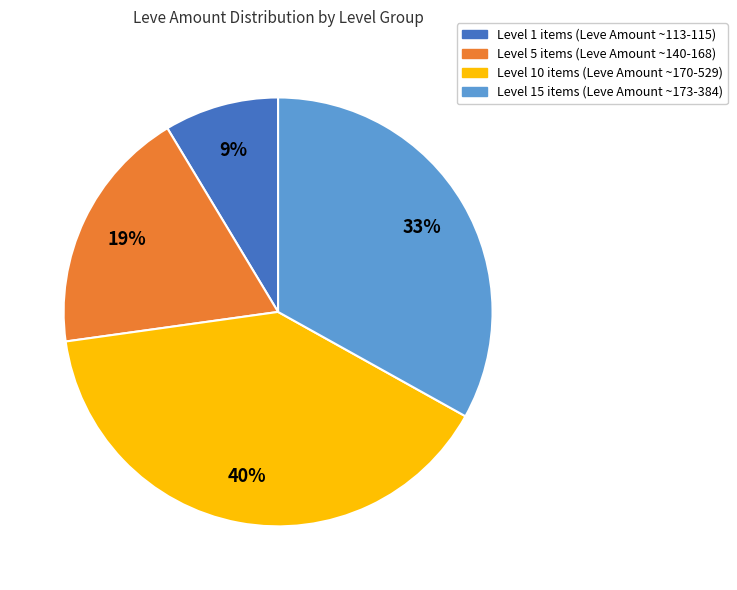

To the nearest percent, what is the average slice percentage?

25%